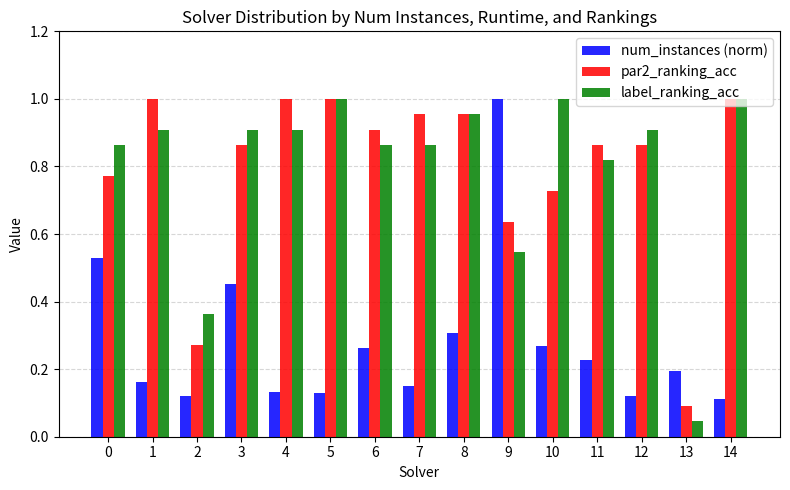

Is it true that num_instances (norm) equals 0.6 at 3?

False